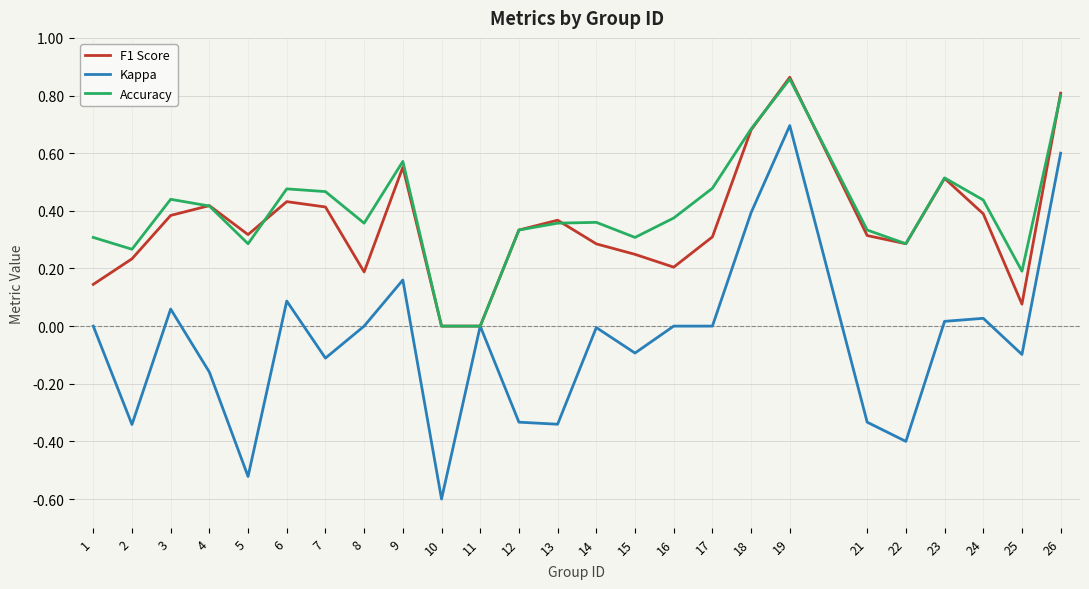

Is the value of F1 Score at 6 greater than the value of Kappa at 11?

Yes